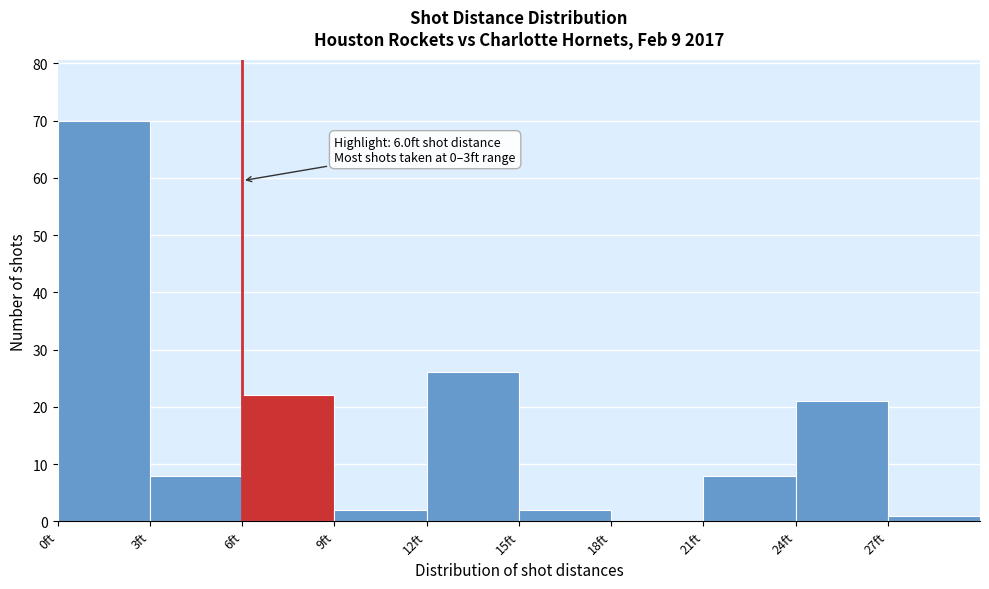

Which range on the x-axis has the tallest bar?

0 to 3